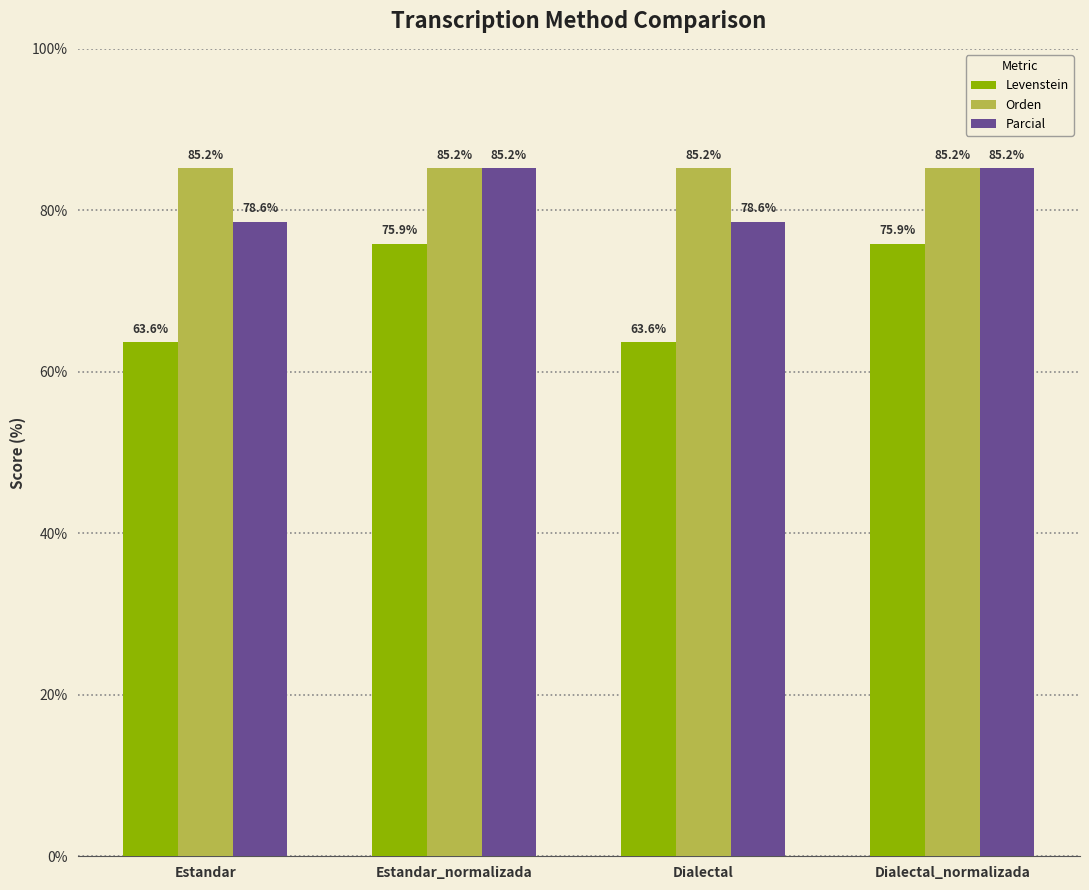

What is the difference between the highest and lowest values at Estandar_normalizada?

9.3